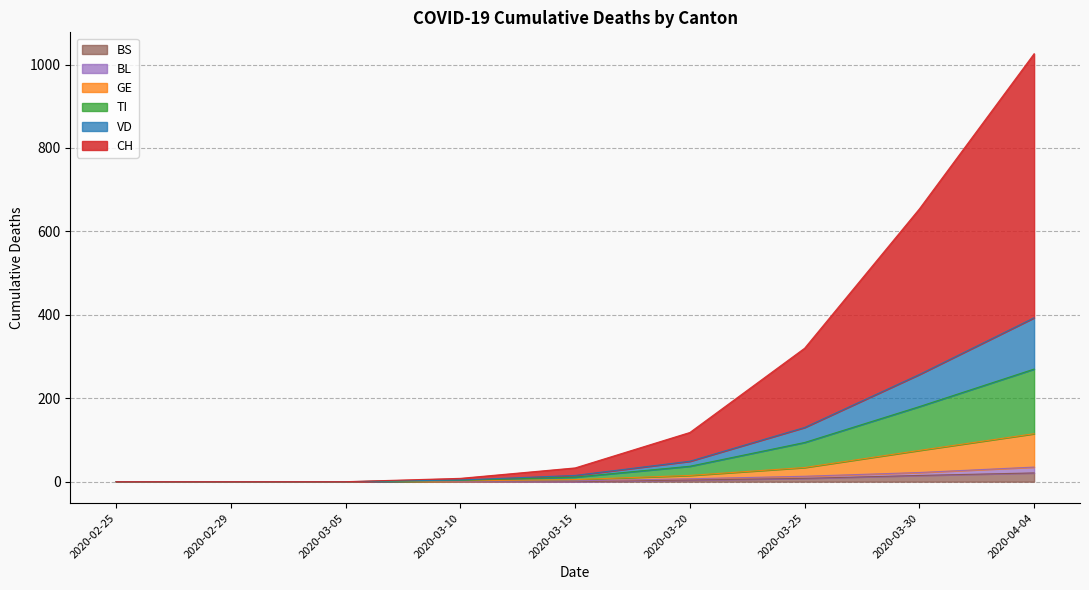

Where does the TI series first go above 11?

2020-03-20